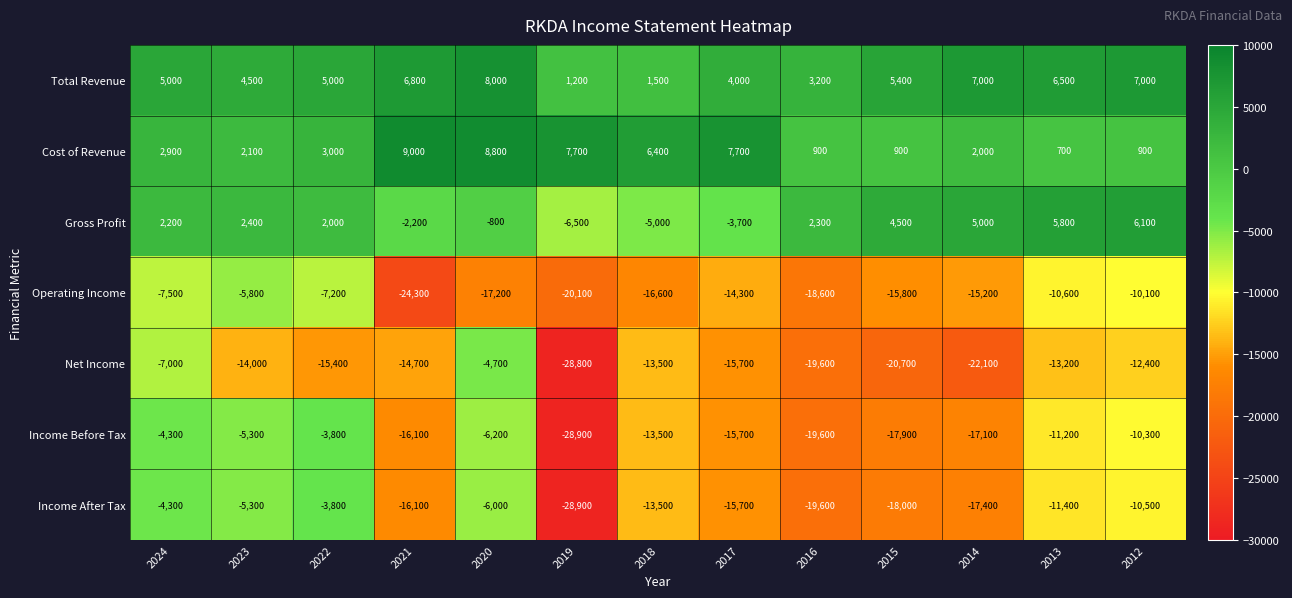

Count the number of data series in this chart.

7